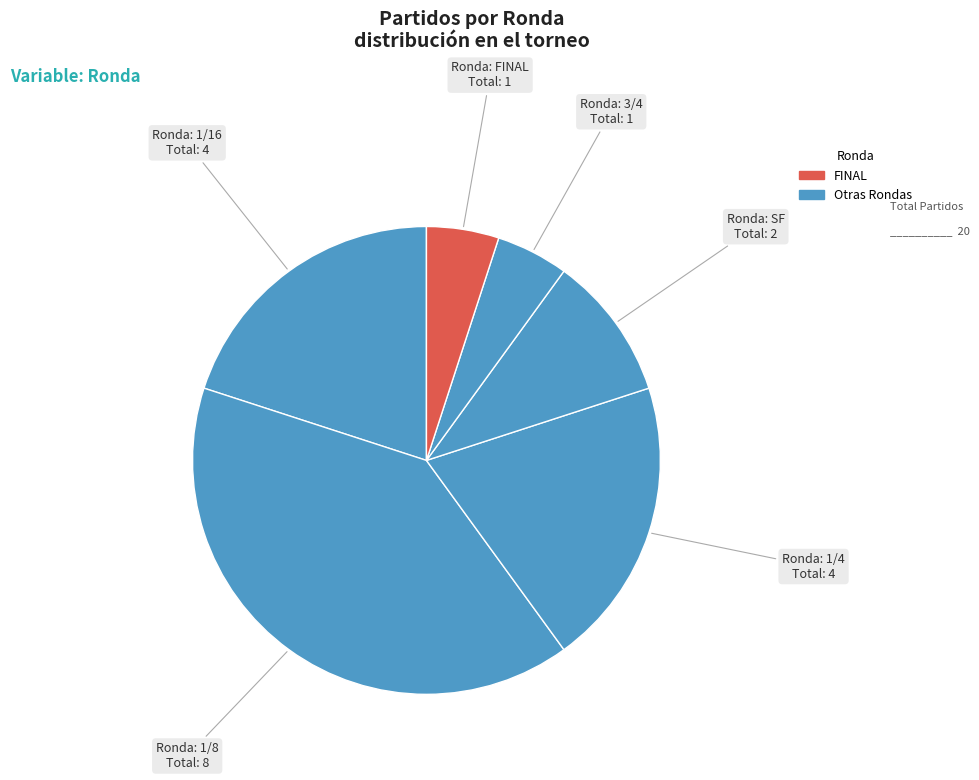

Count the number of slices in the pie.

6